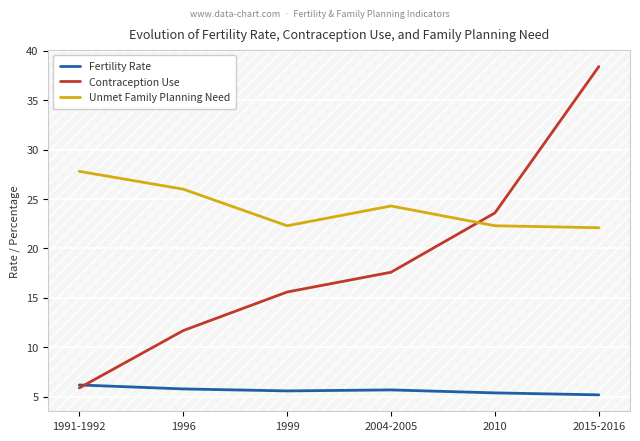

What position from the left is 2015-2016?

6